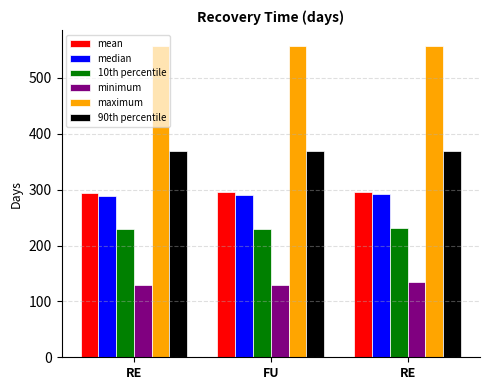

What is the label of the 3rd bar from the left?

RE